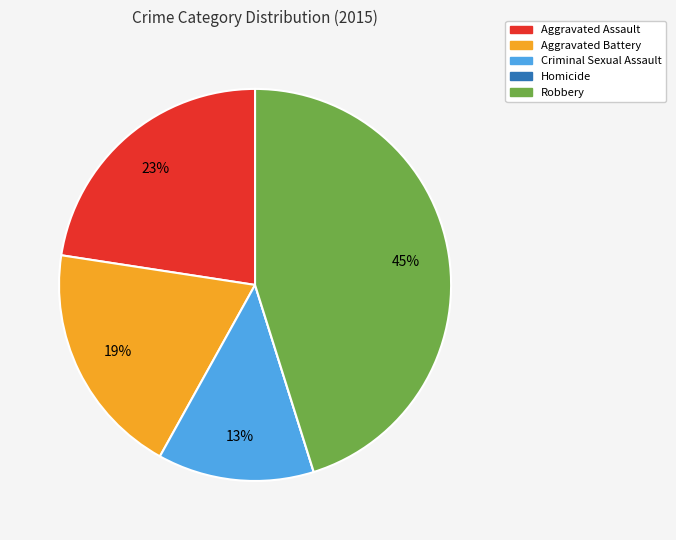

Do Robbery and Aggravated Battery together represent more than half of the pie?

Yes